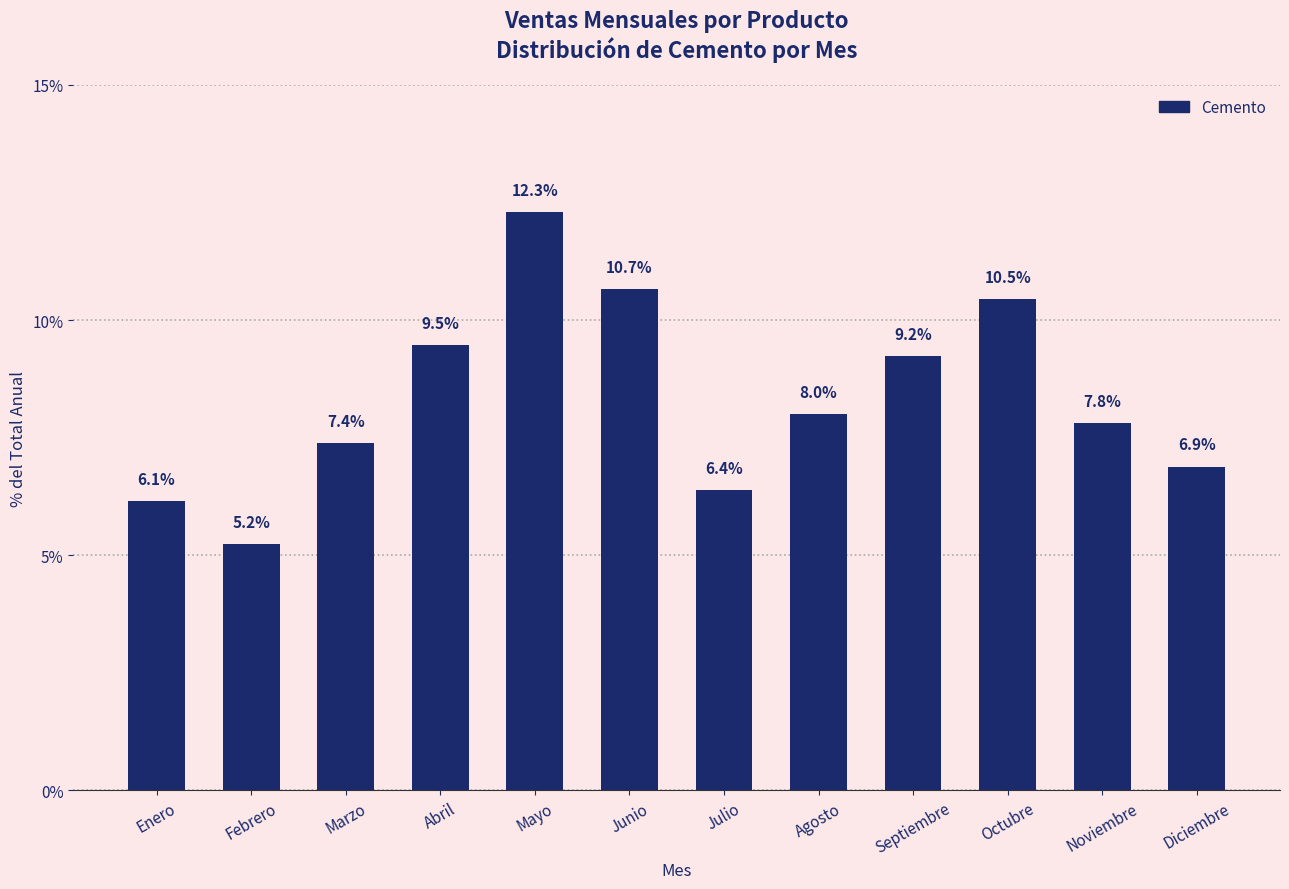

How many values are below 7?

4